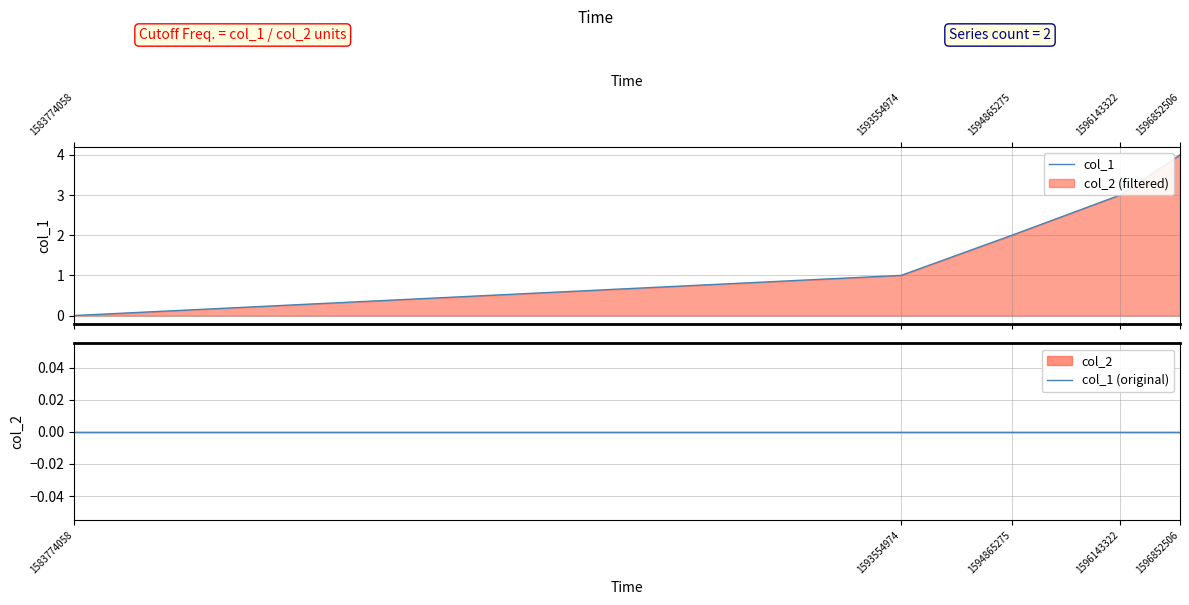

Which category has the highest value in the col_1 series?

1596852506